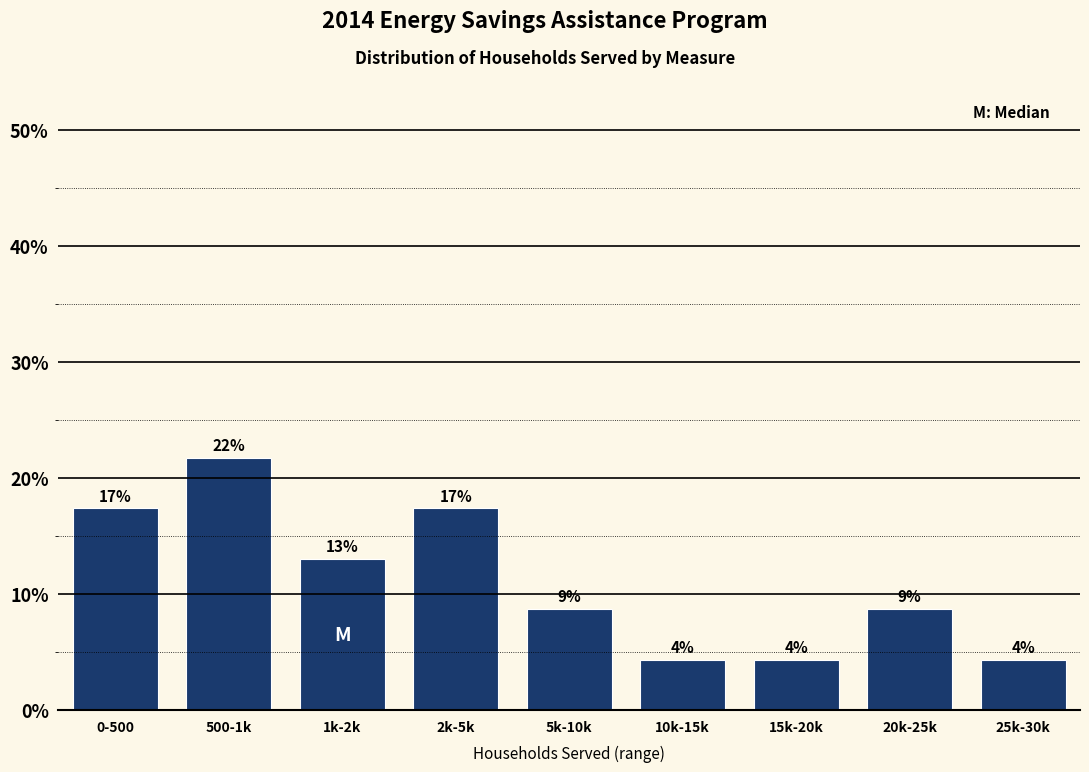

How many bars are there in total?

9